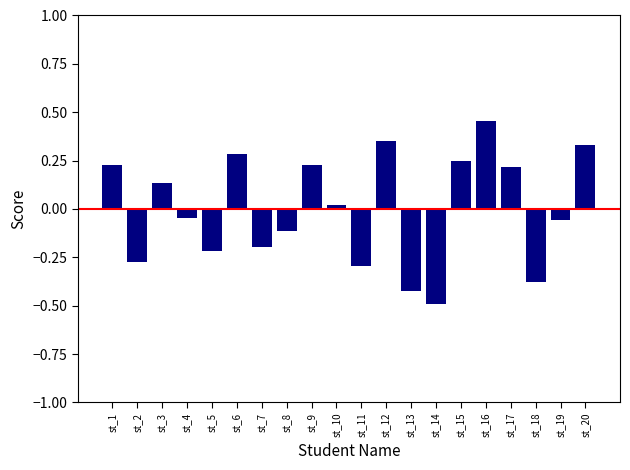

Is it true that the value at st_15 is 0.1?

False